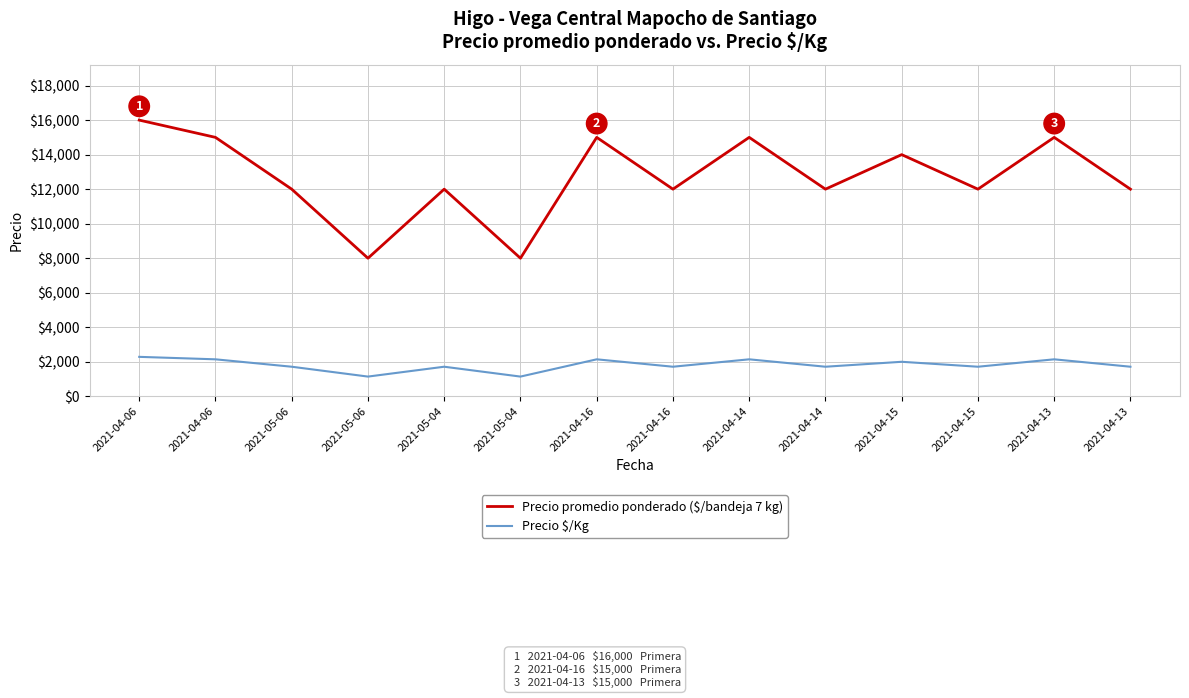

Is this an area chart (filled region under the line)?

No